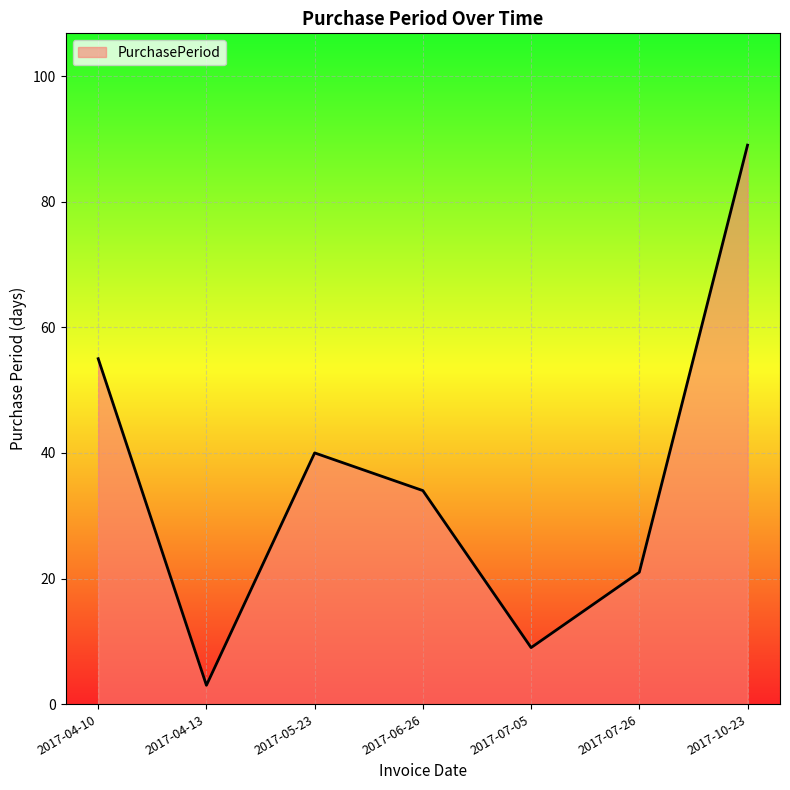

What is the greatest value displayed?

89